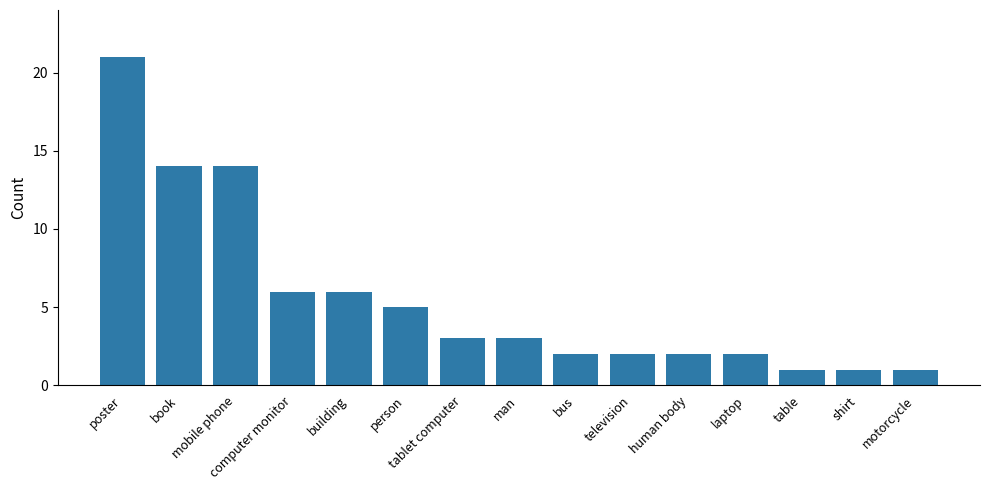

What is the difference between the maximum and minimum values?

20